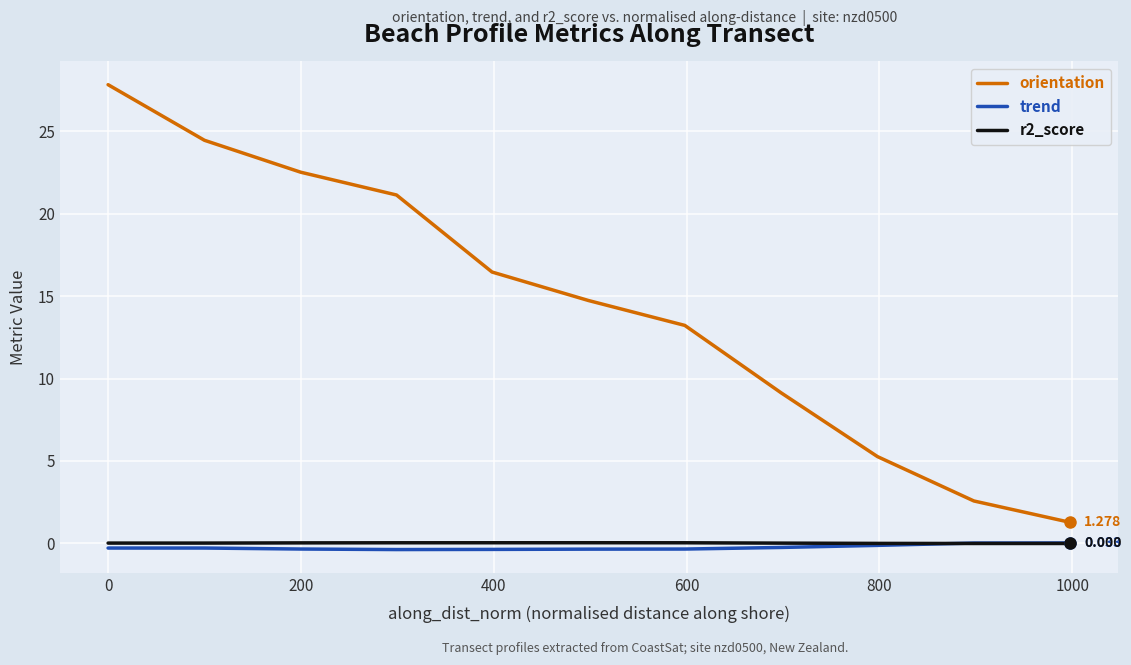

Which series has the widest spread of values?

orientation